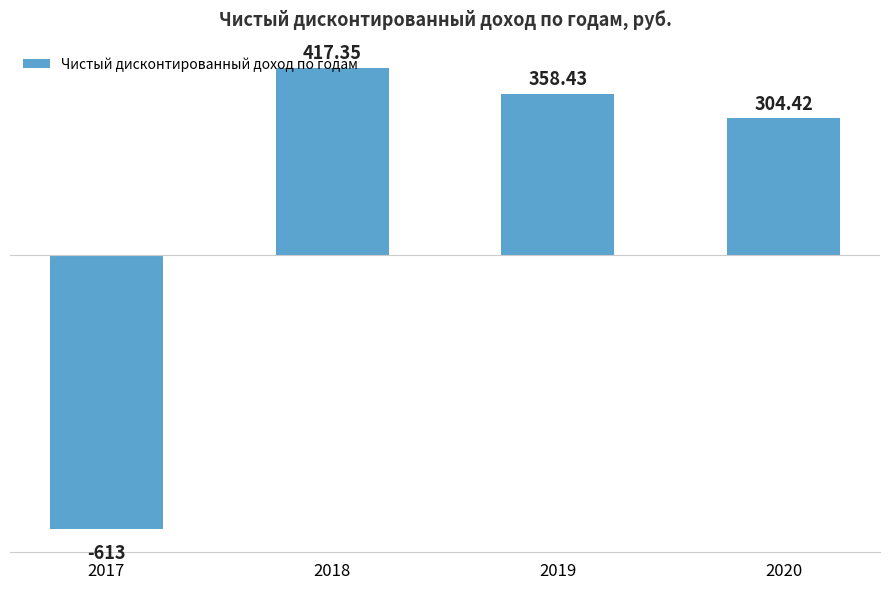

The chart shows a value of -155.0 at 2017. True or false?

False